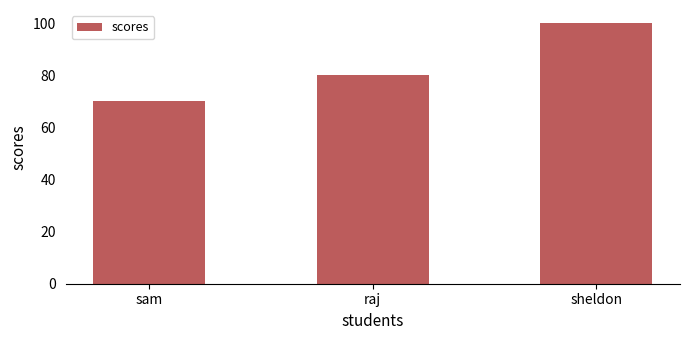

The chart shows a value of 100 at sheldon. True or false?

True